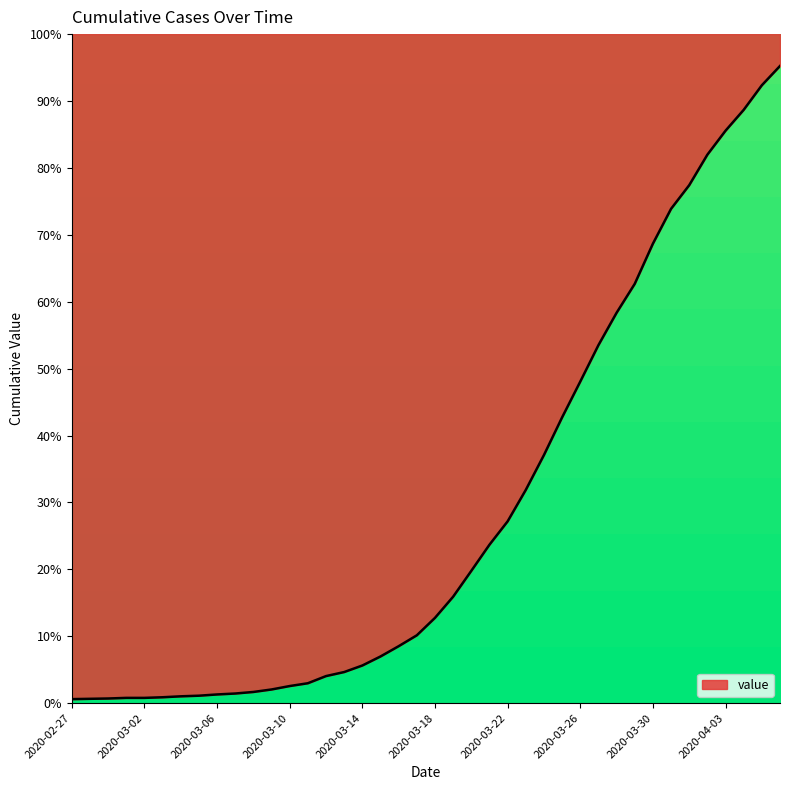

Reading right to left, transcribe all the data shown in this chart.

2020-04-06=95.2	2020-04-05=92.4	2020-04-04=88.7	2020-04-03=85.6	2020-04-02=82.0	2020-04-01=77.4	2020-03-31=73.9	2020-03-30=68.7	2020-03-29=62.7	2020-03-28=58.3	2020-03-27=53.5	2020-03-26=48.1	2020-03-25=42.7	2020-03-24=37.1	2020-03-23=31.9	2020-03-22=27.2	2020-03-21=23.7	2020-03-20=19.8	2020-03-19=15.9	2020-03-18=12.7	2020-03-17=10.1	2020-03-16=8.5	2020-03-15=7.0	2020-03-14=5.6	2020-03-13=4.7	2020-03-12=4.0	2020-03-11=3.0	2020-03-10=2.6	2020-03-09=2.0	2020-03-08=1.7	2020-03-07=1.4	2020-03-06=1.3	2020-03-05=1.1	2020-03-04=1.0	2020-03-03=0.9	2020-03-02=0.8	2020-03-01=0.8	2020-02-29=0.7	2020-02-28=0.7	2020-02-27=0.6